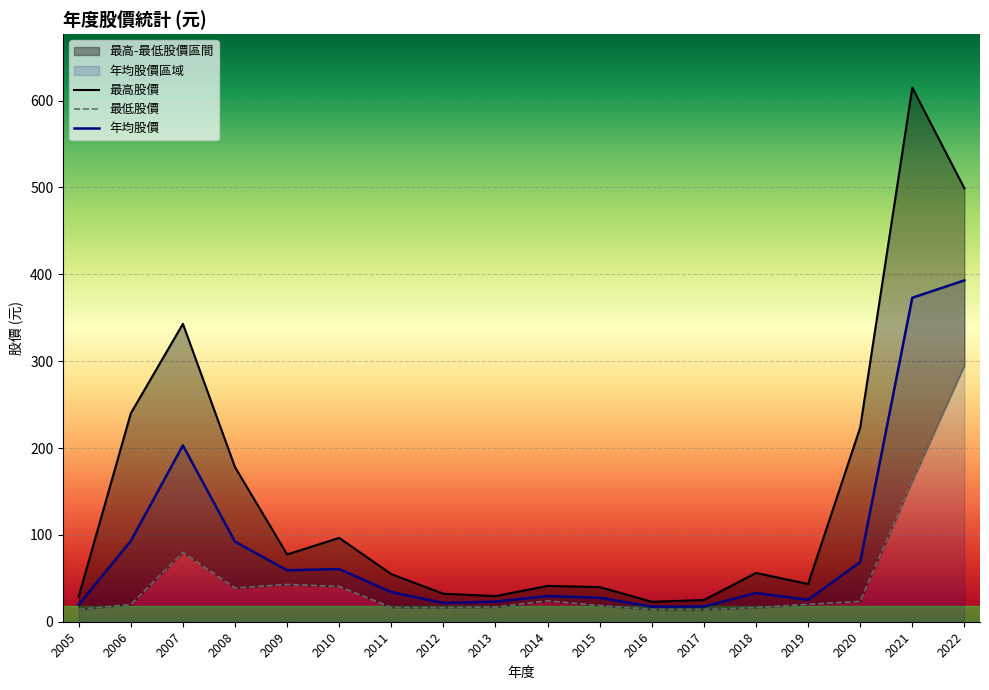

Reading right to left, transcribe all the data shown in this chart.

最高股價: 2005=29.1	2006=240.0	2007=343.0	2008=178.0	2009=77.5	2010=96.5	2011=54.8	2012=32.2	2013=29.5	2014=41.2	2015=39.9	2016=22.9	2017=25.0	2018=56.2	2019=43.5	2020=223.5	2021=615.0	2022=499.0
最低股價: 2005=14.2	2006=19.8	2007=79.8	2008=38.8	2009=42.9	2010=40.6	2011=16.4	2012=16.1	2013=16.9	2014=24.0	2015=18.6	2016=14.0	2017=14.0	2018=16.2	2019=20.1	2020=23.4	2021=162.0	2022=295.0
年均股價: 2005=19.7	2006=93.0	2007=203.0	2008=92.2	2009=59.2	2010=60.7	2011=34.1	2012=21.6	2013=23.1	2014=29.6	2015=27.6	2016=17.3	2017=17.5	2018=33.0	2019=25.3	2020=68.6	2021=373.0	2022=393.0